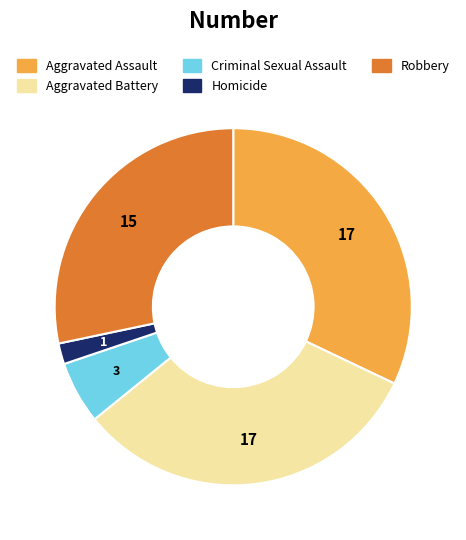

Is it true that Robbery is 28% of the pie?

True